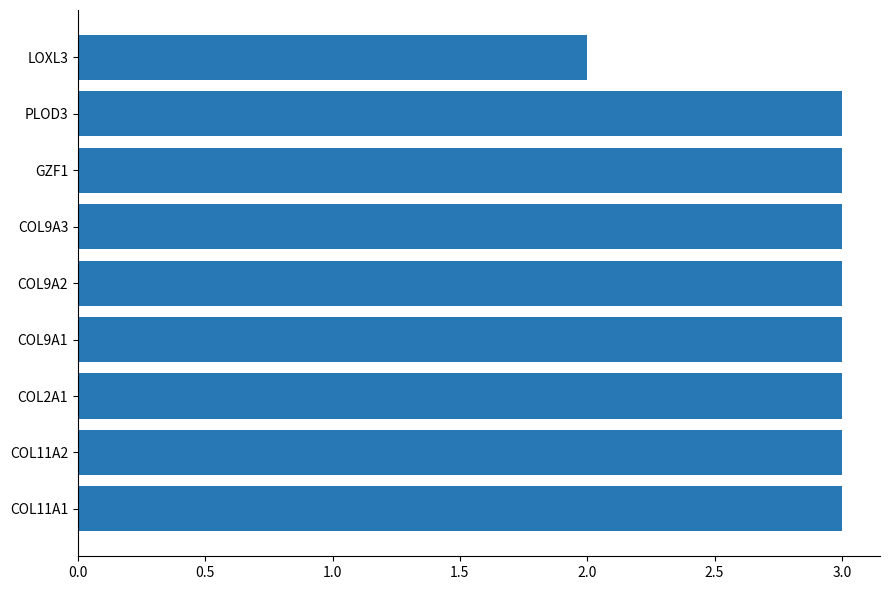

Count the number of data series in this chart.

1